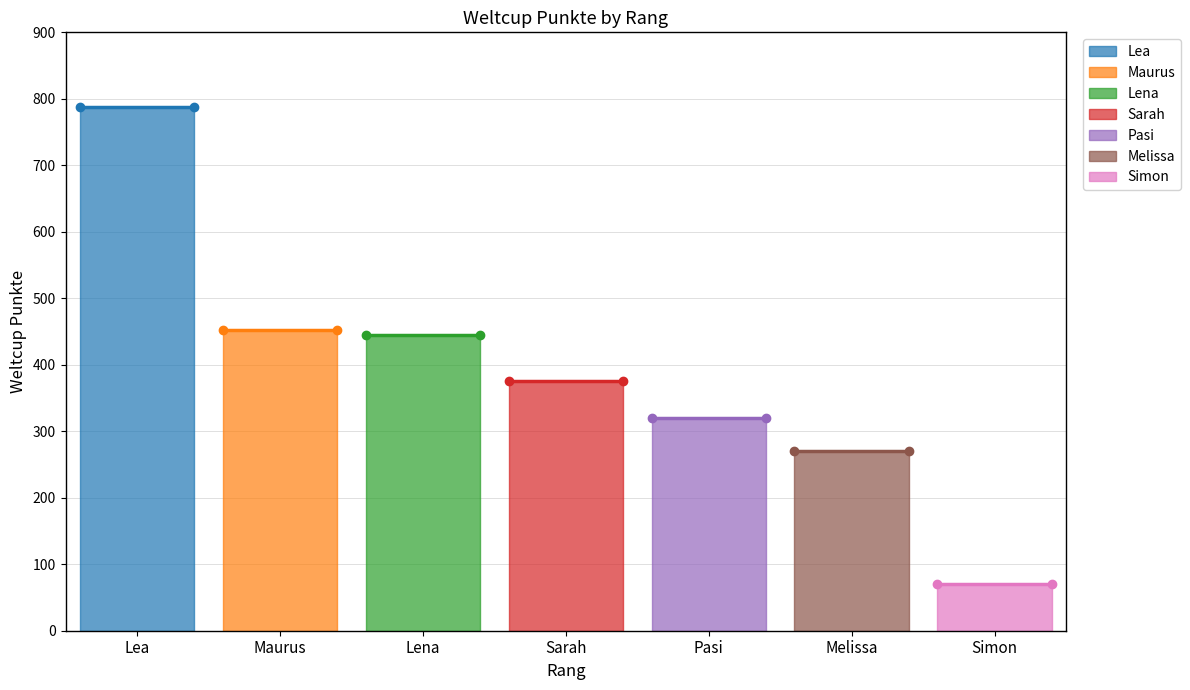

True or false: there are more than 1 points higher than both neighbors.

False